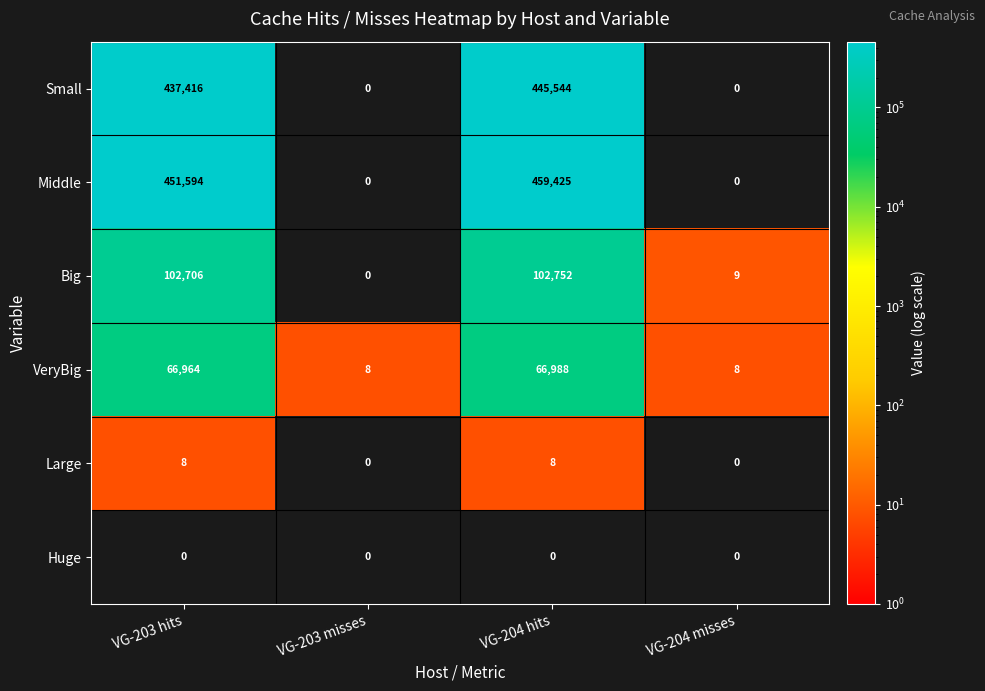

List the series in order of their peak value, lowest first.

Huge, Large, VeryBig, Big, Small, Middle